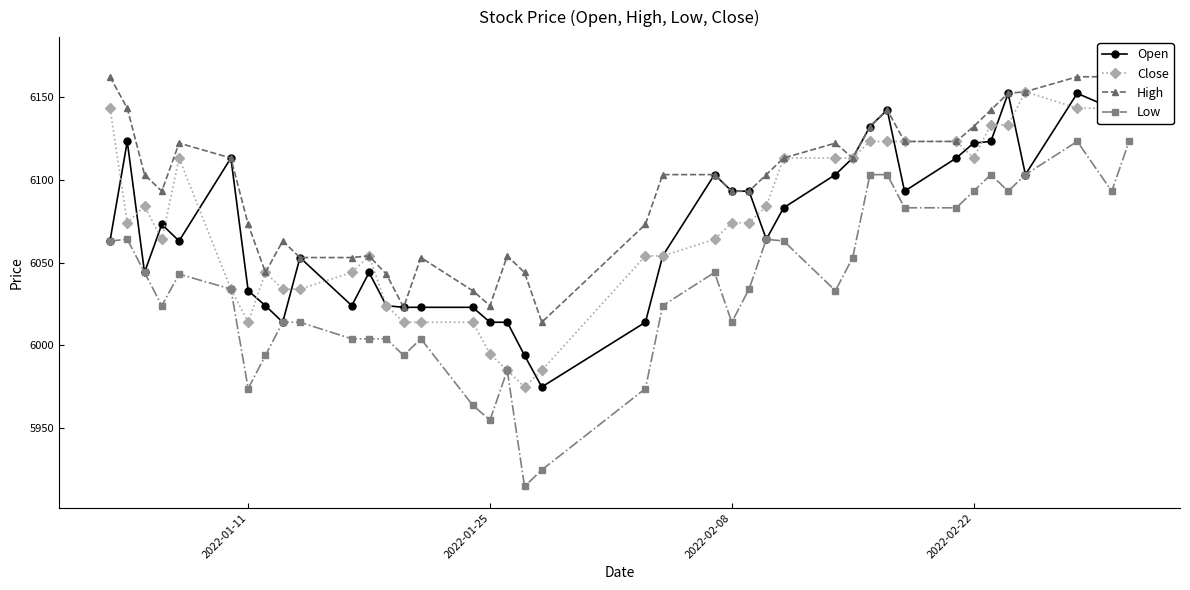

True or false: Low has more than 0 points higher than both neighbors.

True